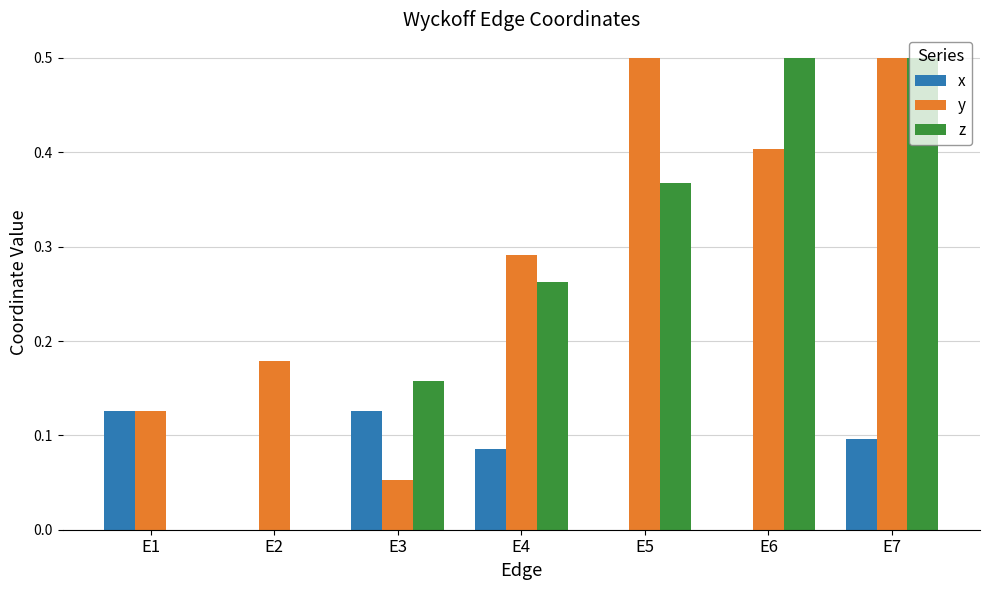

The value of z at E6 is 0.5. True or false?

True